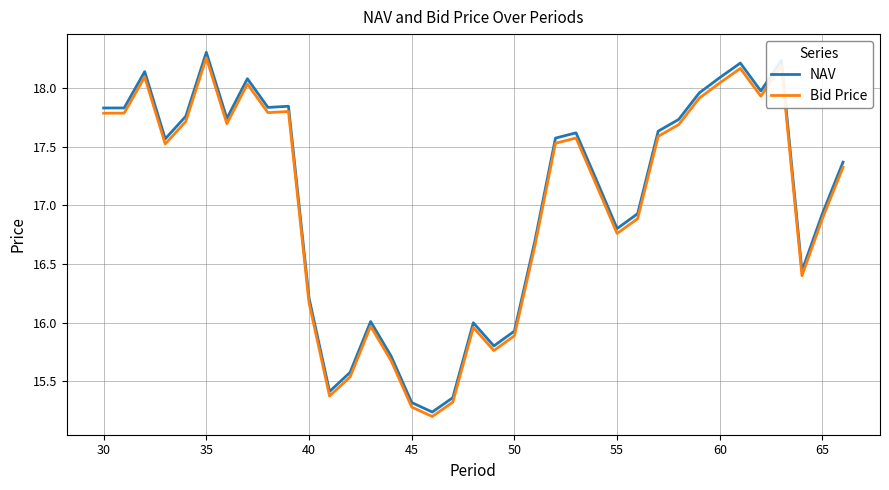

True or false: NAV and Bid Price cross at least once.

False